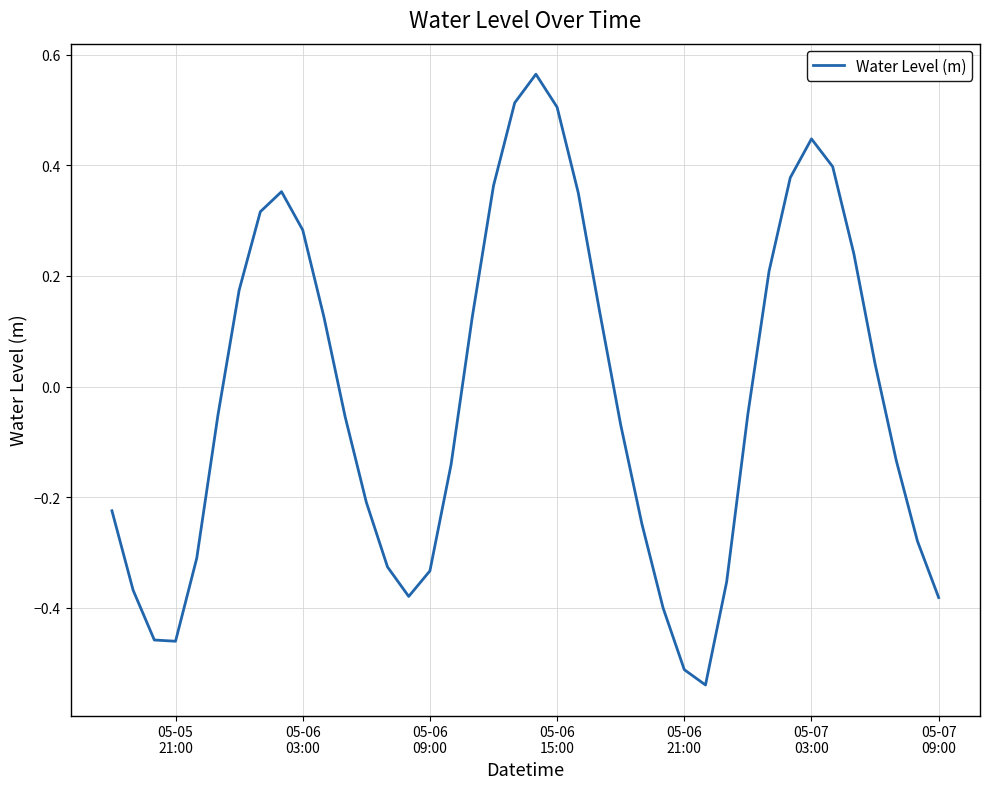

What is the difference between the maximum and minimum values?

1.1